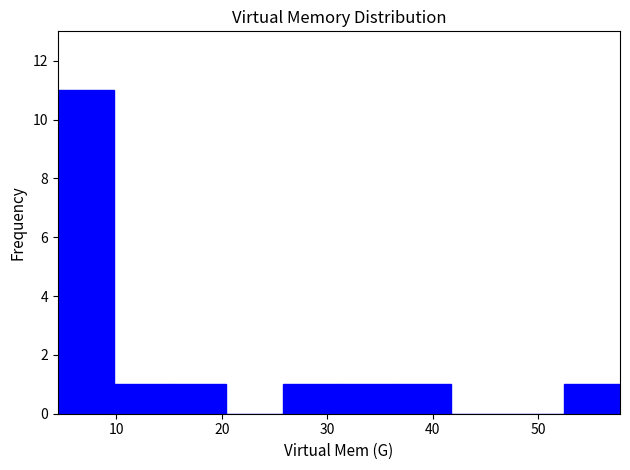

What is the height of the bar covering 36 to 42 on the x-axis? Neither the bar edges nor the heights are printed on the chart, so give them approximately, as read against the axes.

1